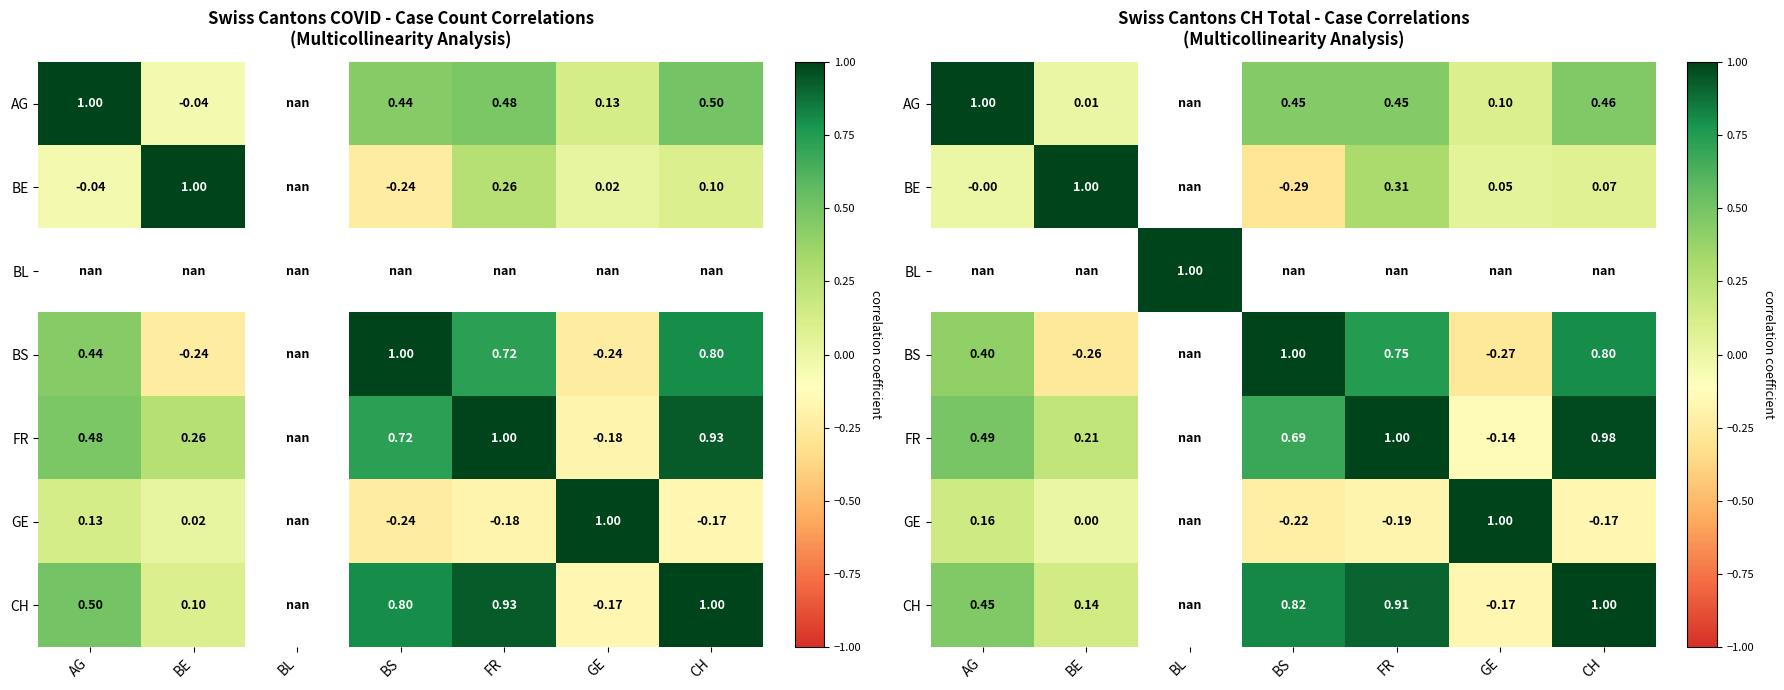

At which category does the chart reach its peak across all series?

AG